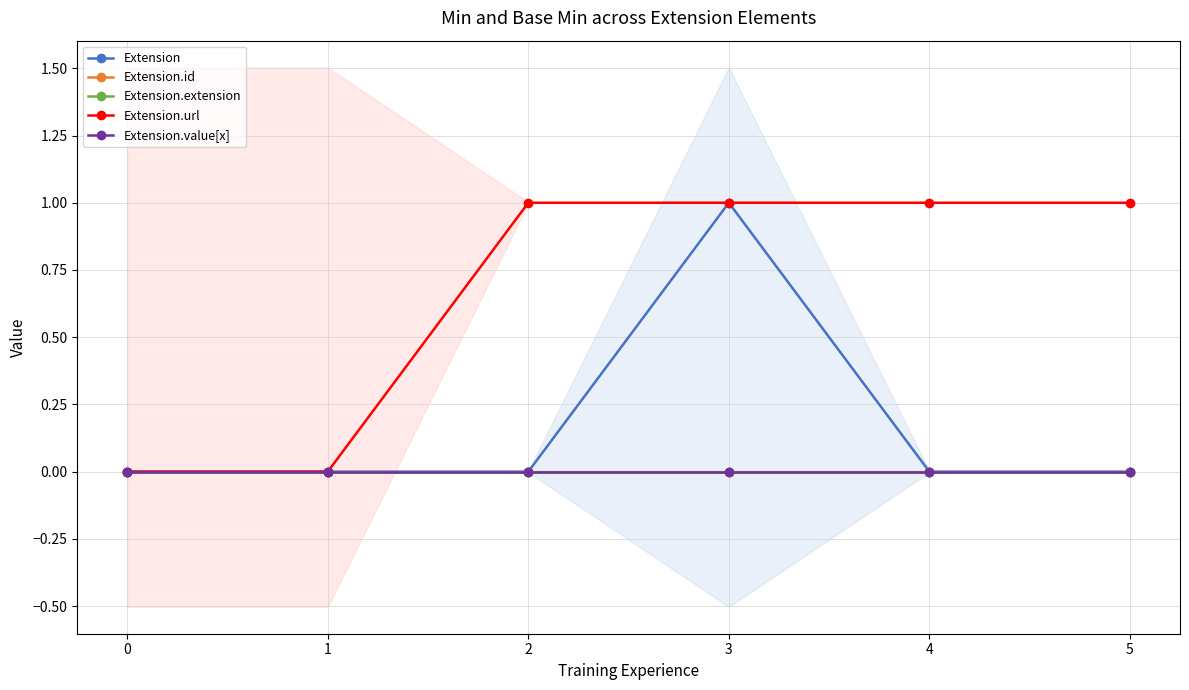

Which category has the highest value across all series?

3